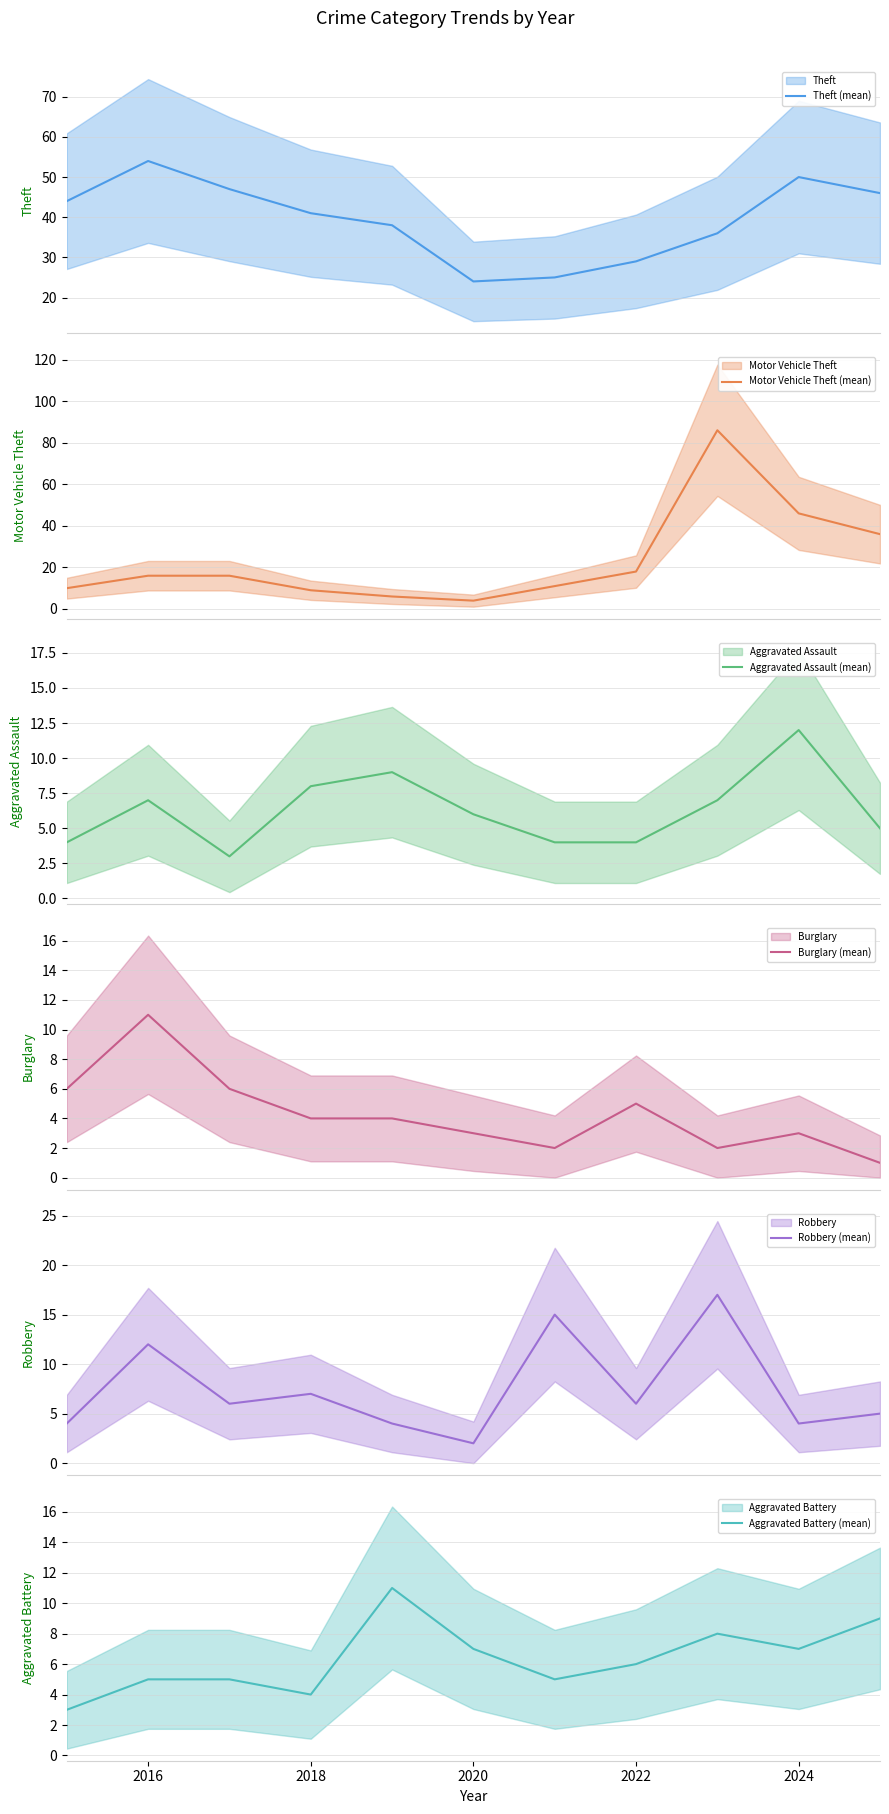

What is the greatest value displayed?

86